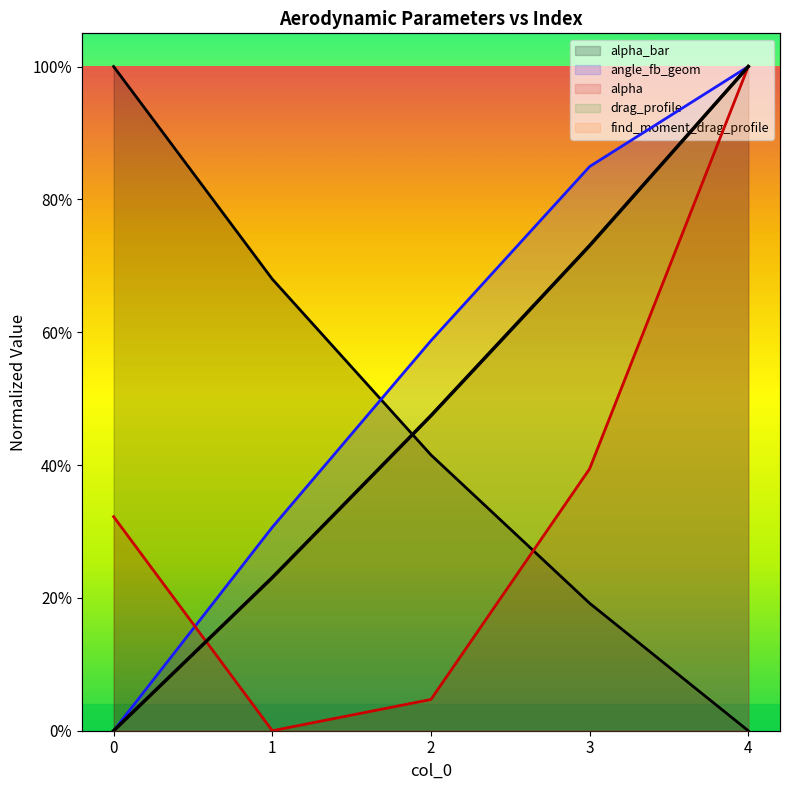

True or false: alpha has more than 1 interior local peaks.

False